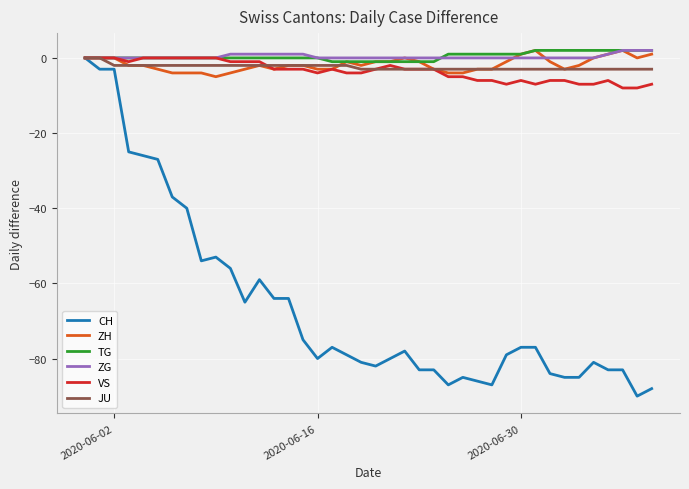

Which series has the widest spread of values?

CH